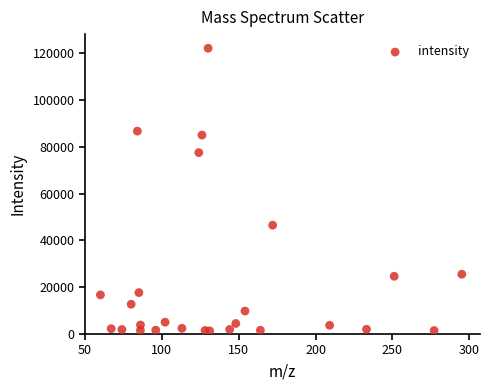

What is the range of Y values (max minus min)?

120868.1